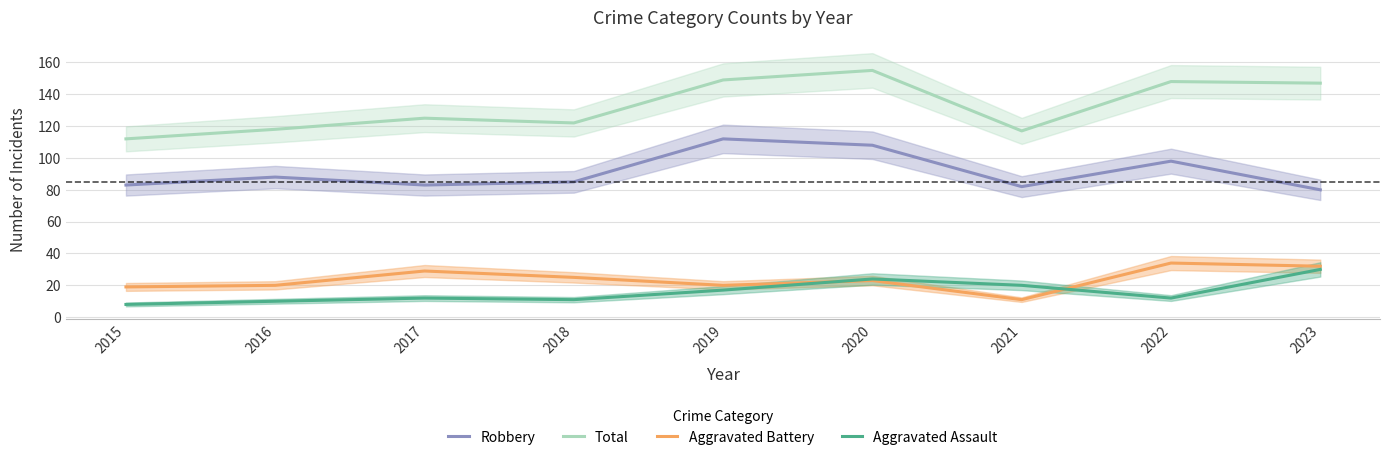

What is the sum of all Aggravated Battery values?

213